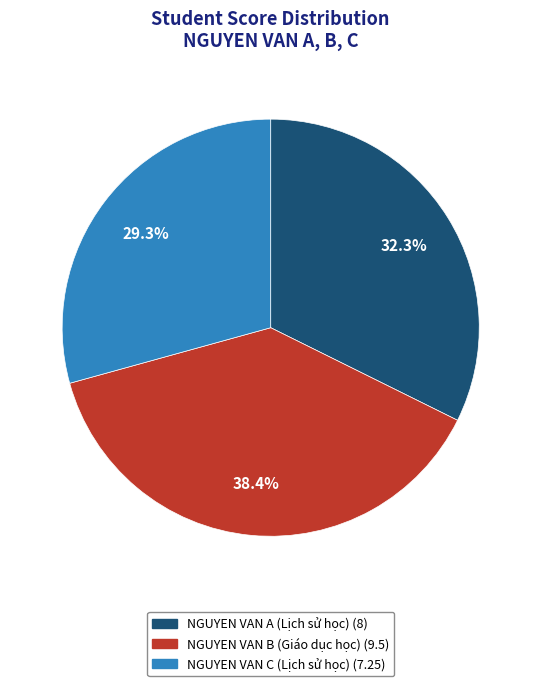

What percentage is the NGUYEN VAN A (Lịch sử học) slice, to the nearest percent?

32%